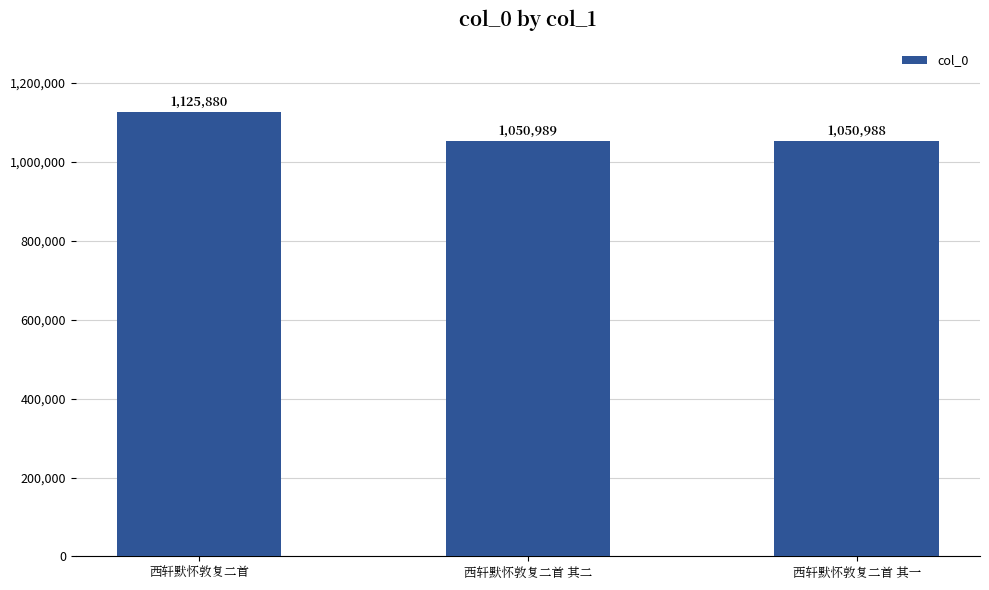

Are the bars horizontal?

No